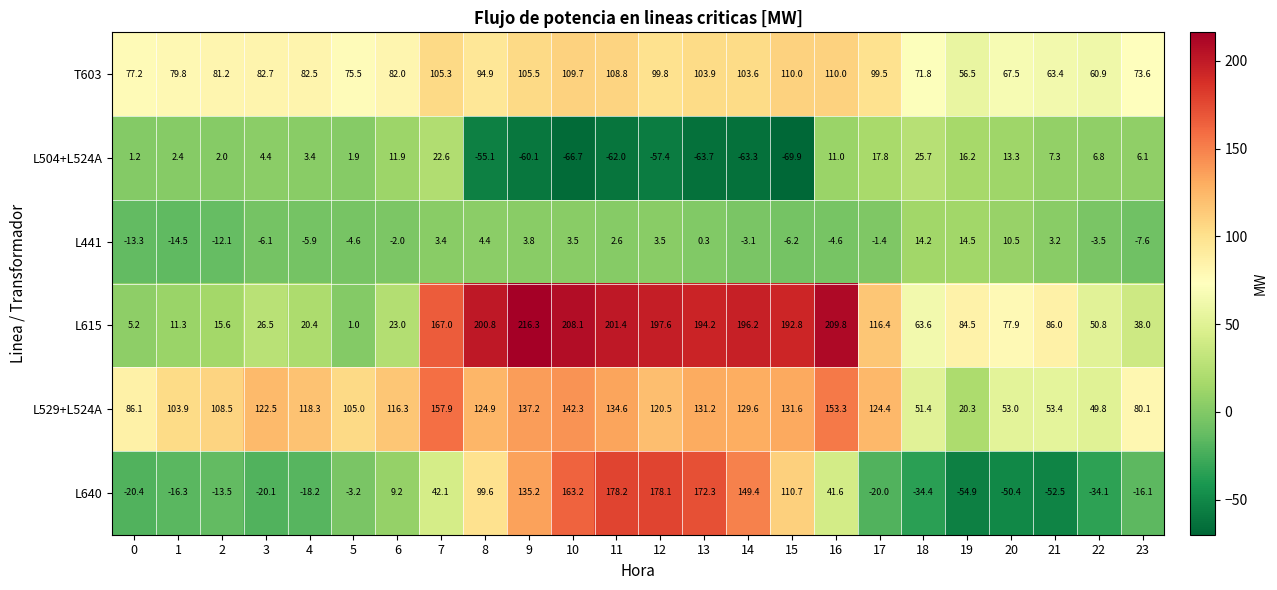

What is the greatest value displayed?

216.3